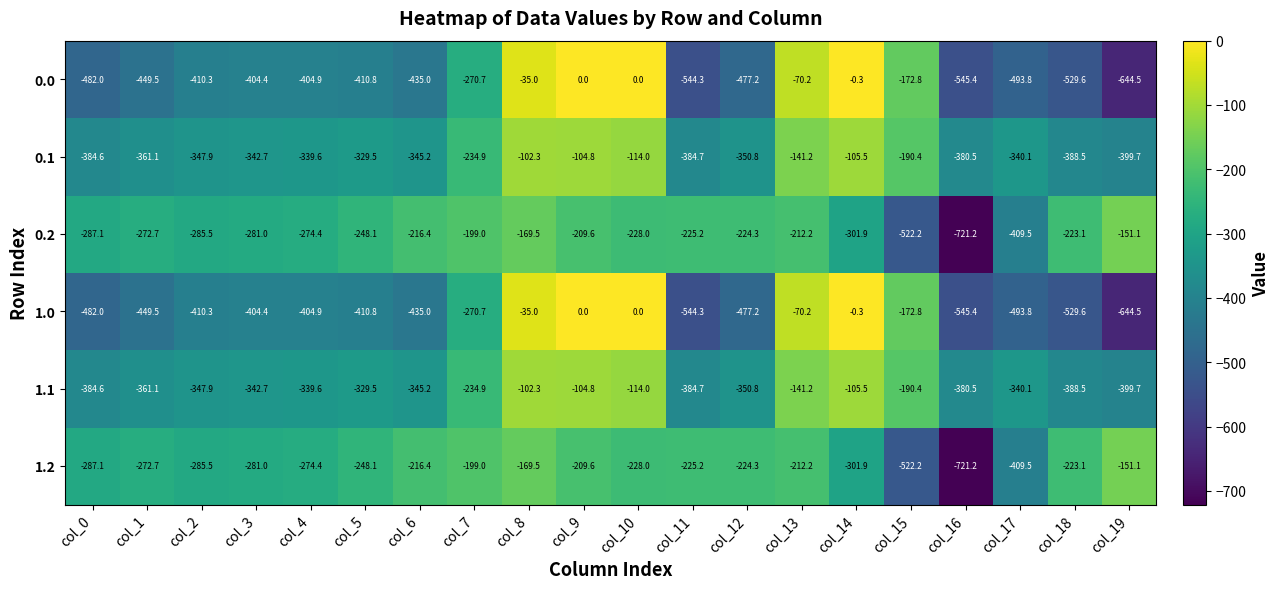

Is the value of 1.1 at col_4 greater than the value of 0.2 at col_15?

Yes